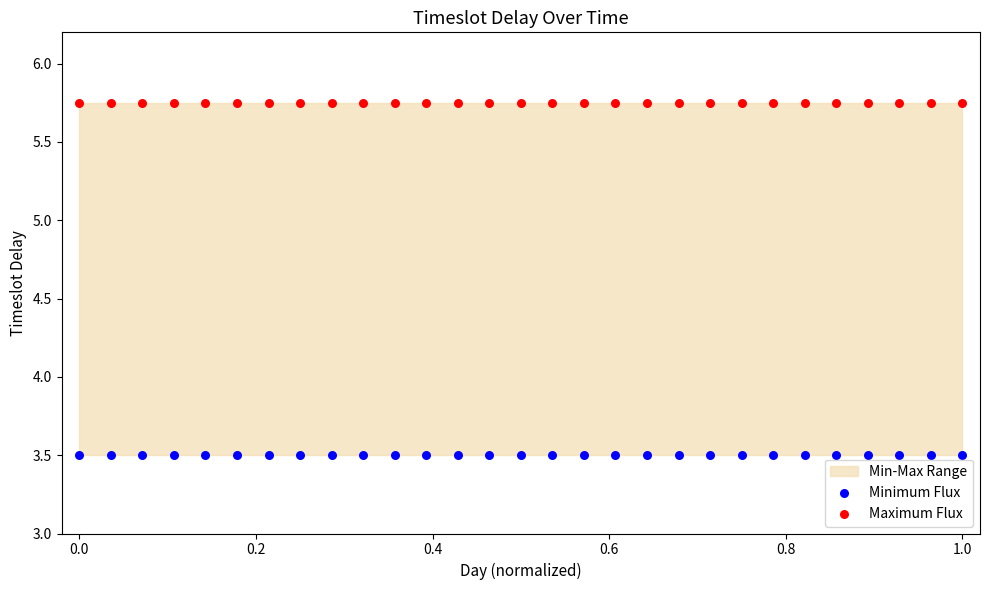

Which series contains the highest Y value?

Maximum Flux